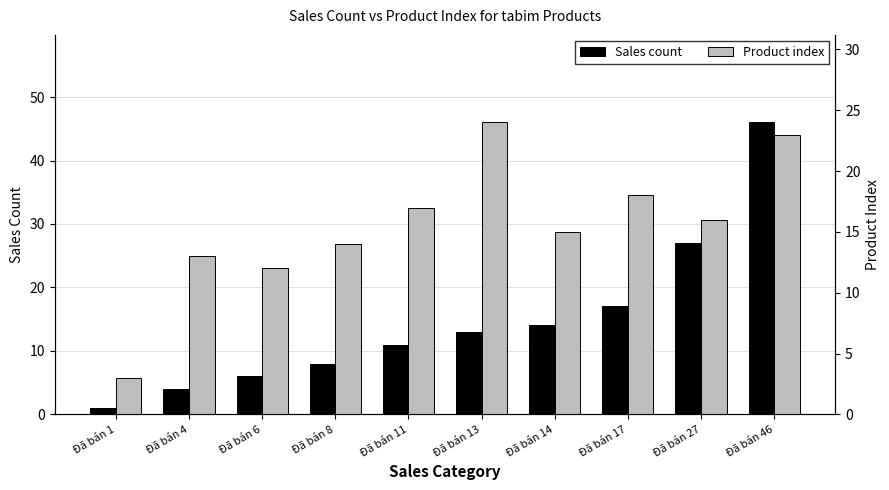

How many groups of bars are there?

10